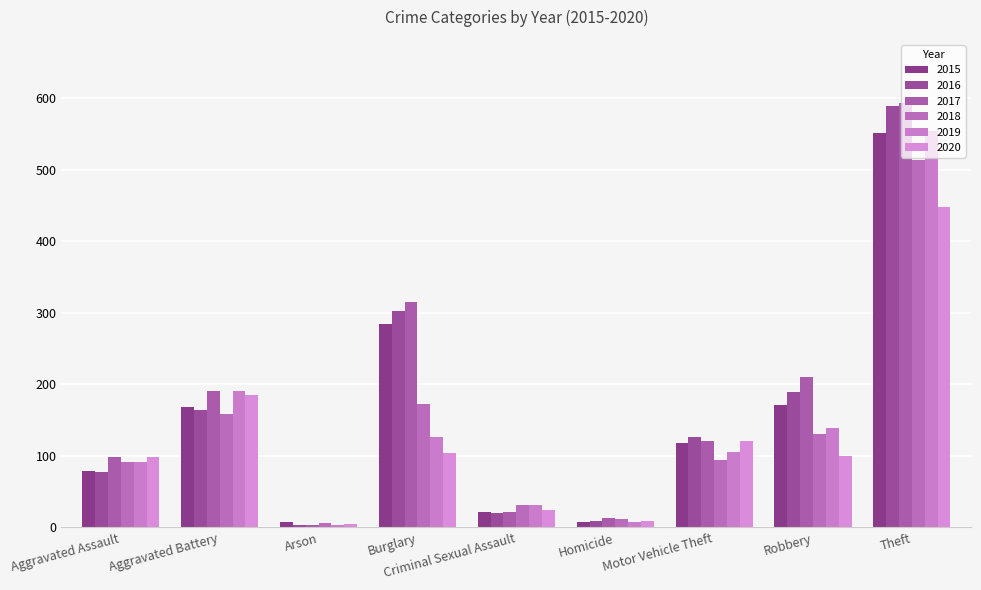

True or false: 2019 has a value of 70 at Motor Vehicle Theft.

False